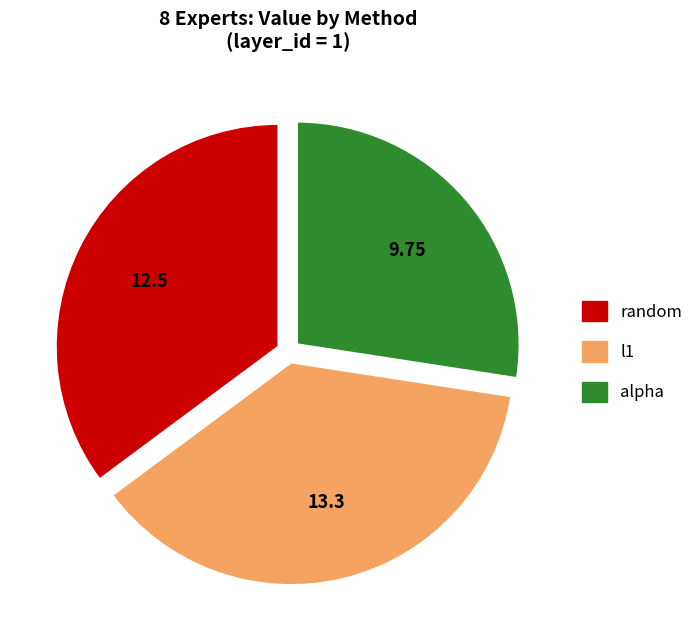

Approximately how many times larger is the value at l1 compared to alpha?

1.4